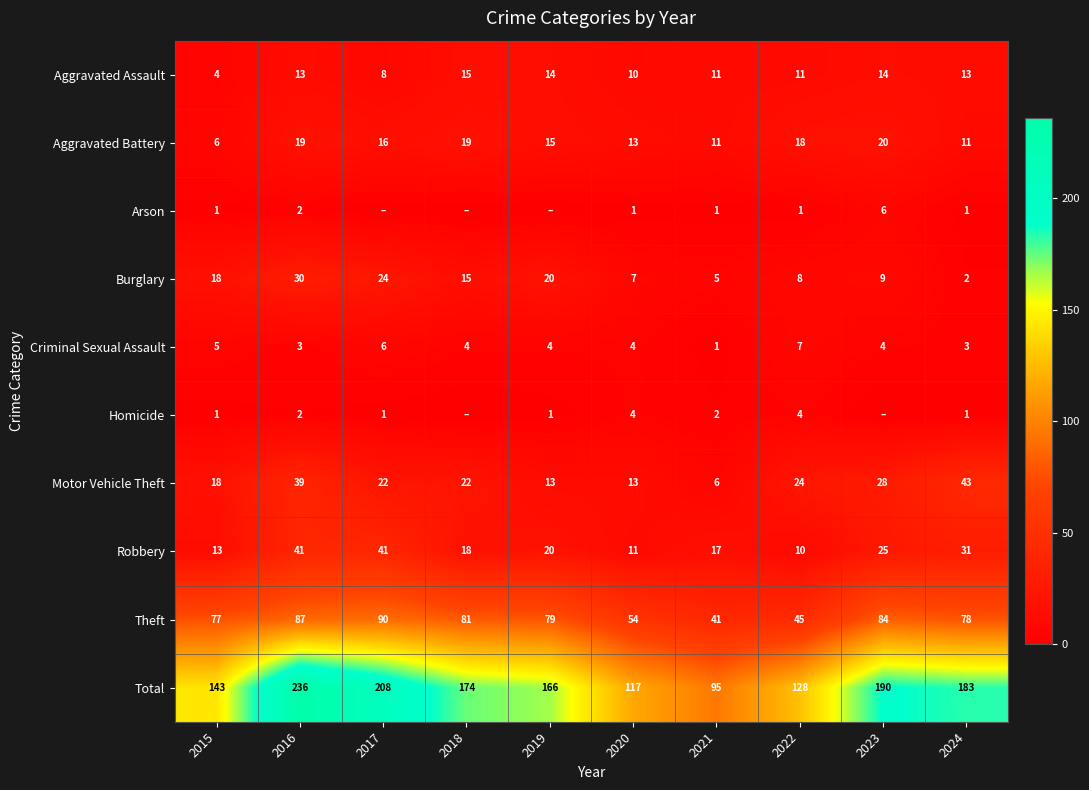

What is the spread (max minus min) of values at 2022?

127